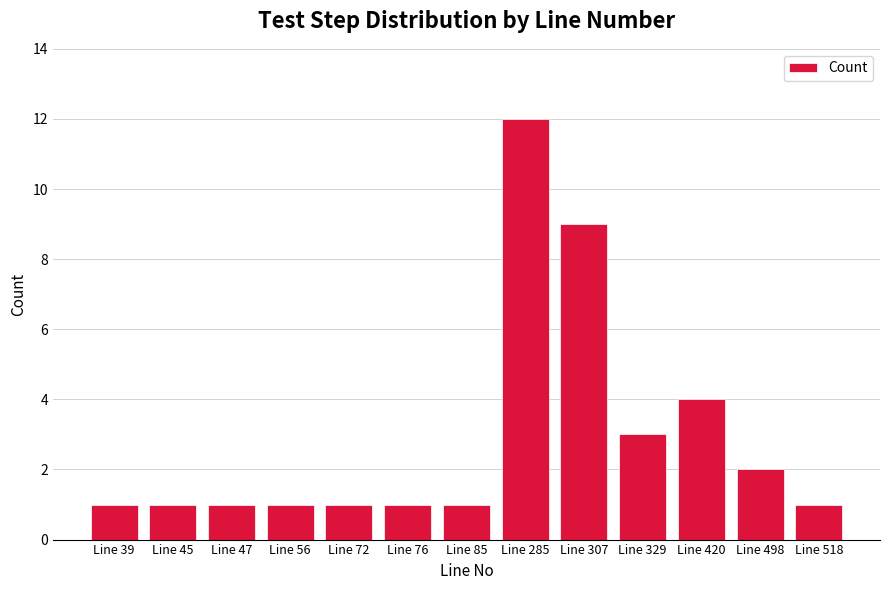

Reading left to right, what are all the values shown in this chart?

1	1	1	1	1	1	1	12	9	3	4	2	1